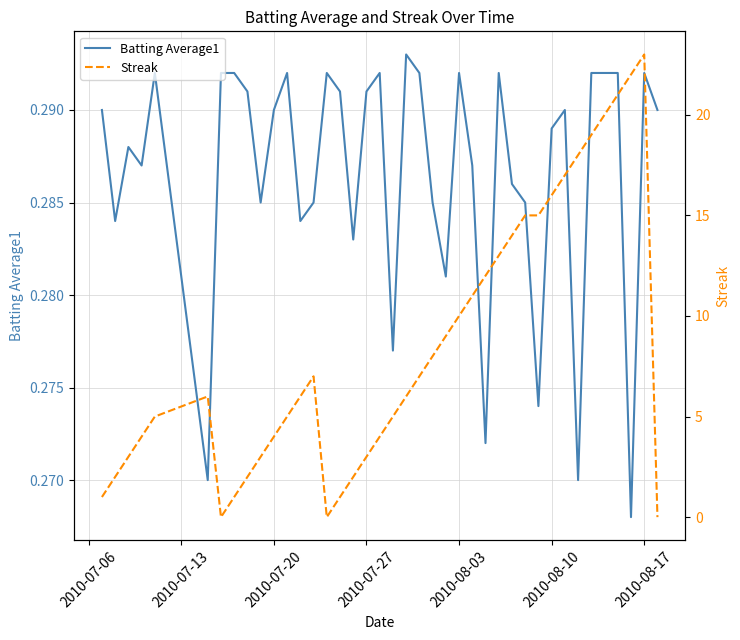

Reading left to right, what are all the values shown in this chart?

Batting Average1: 0.3	0.3	0.3	0.3	0.3	0.3	0.3	0.3	0.3	0.3	0.3	0.3	0.3	0.3	0.3	0.3	0.3	0.3	0.3	0.3	0.3	0.3	0.3	0.3	0.3	0.3	0.3	0.3	0.3	0.3	0.3	0.3	0.3	0.3	0.3	0.3	0.3	0.3	0.3	0.3
Streak: 1.0	2.0	3.0	4.0	5.0	6.0	0.0	1.0	2.0	3.0	4.0	5.0	6.0	7.0	0.0	1.0	2.0	3.0	4.0	5.0	6.0	7.0	8.0	9.0	10.0	11.0	12.0	13.0	14.0	15.0	15.0	16.0	17.0	18.0	19.0	20.0	21.0	22.0	23.0	0.0